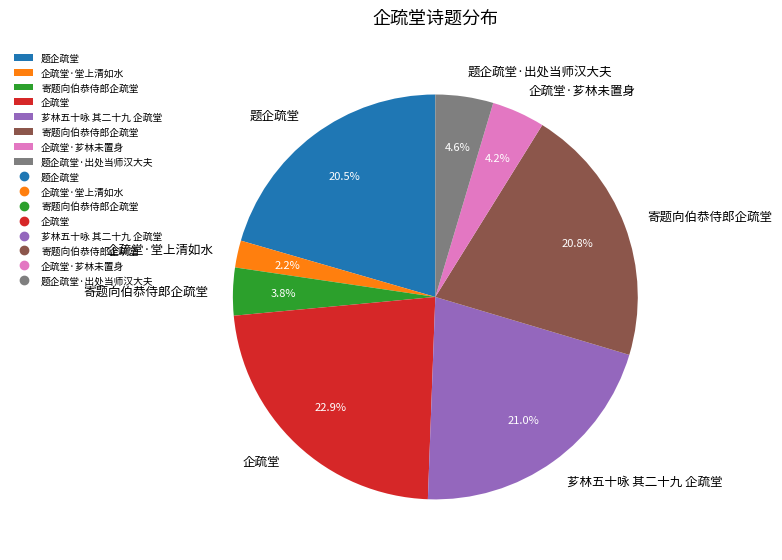

Does any single category account for the majority?

No